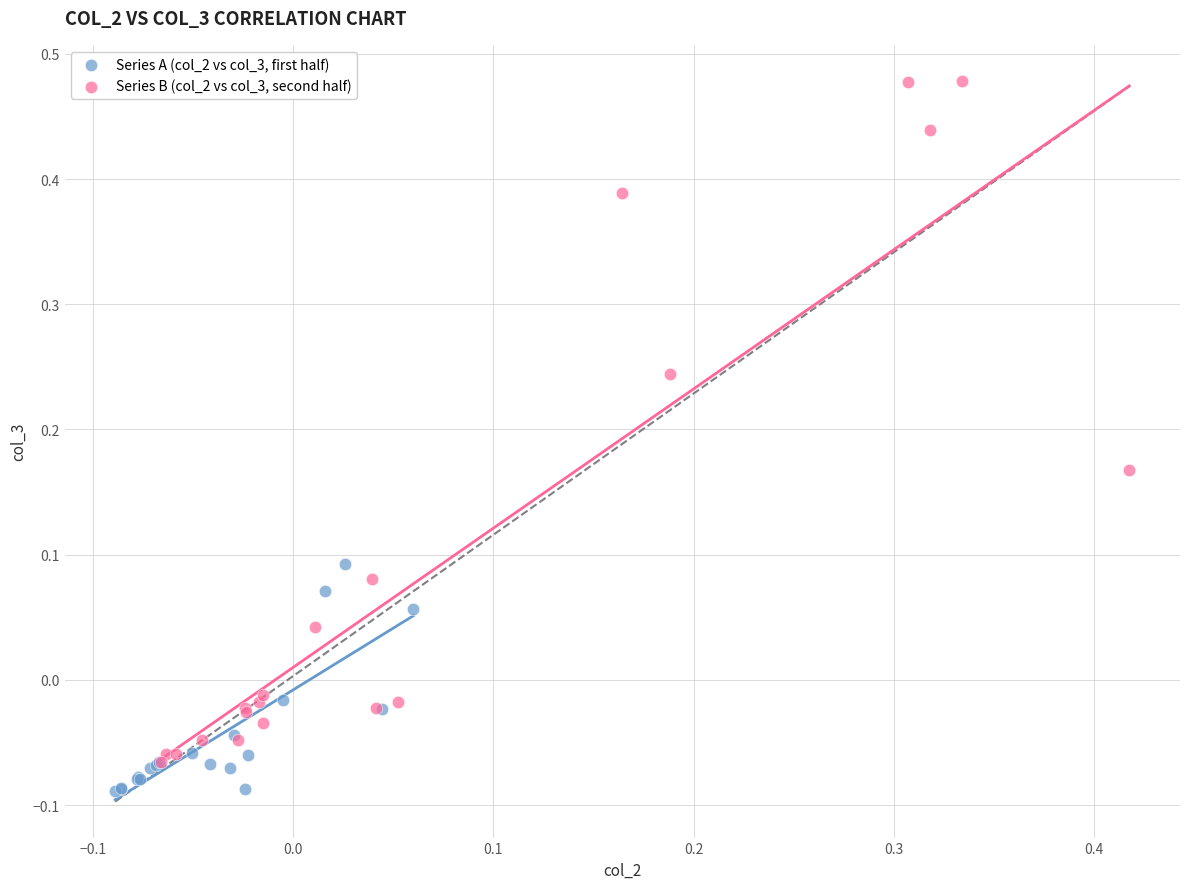

Which series contains the highest Y value?

Series B (col_2 vs col_3, second half)